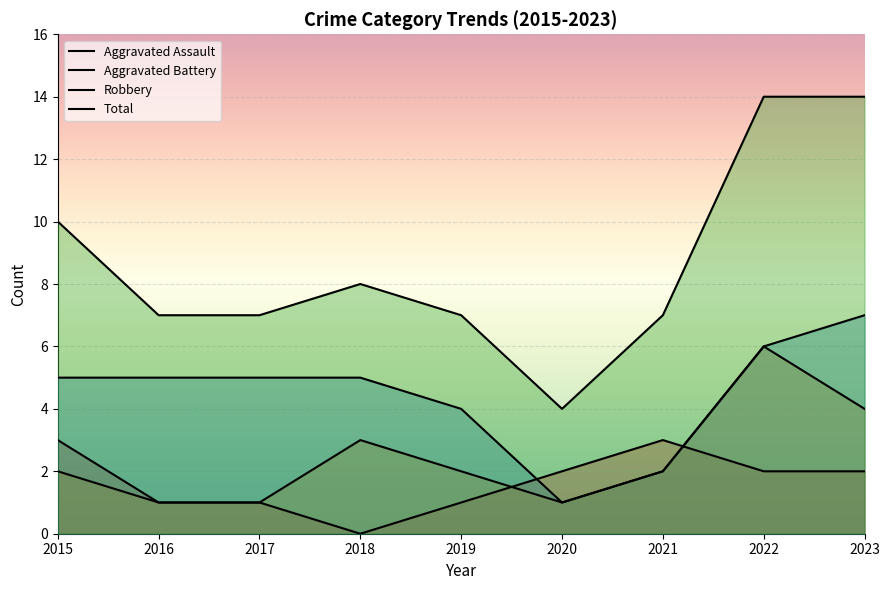

What is the difference between the maximum and minimum values in the Total series?

10